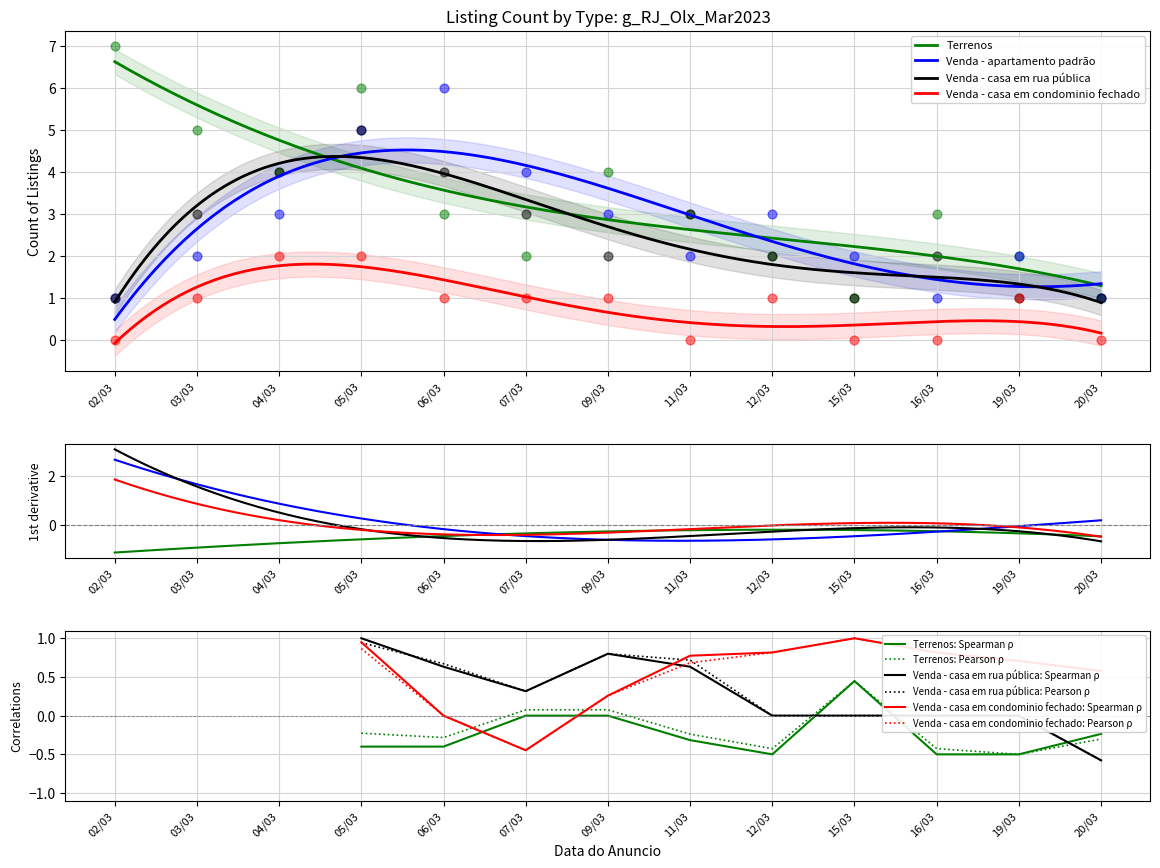

Which series has the largest total across all categories?

Terrenos